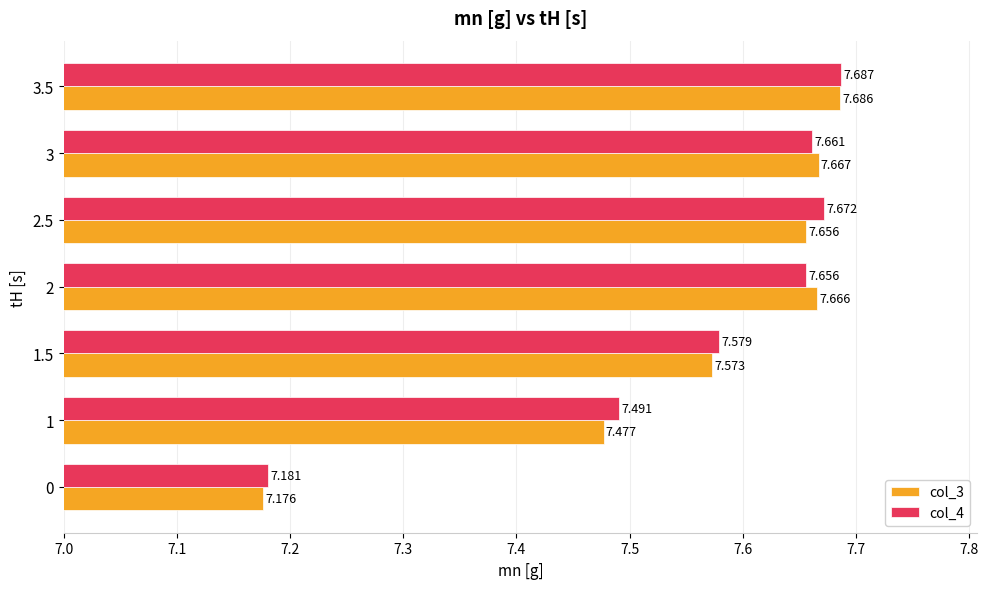

How many categories are shown in the chart?

7